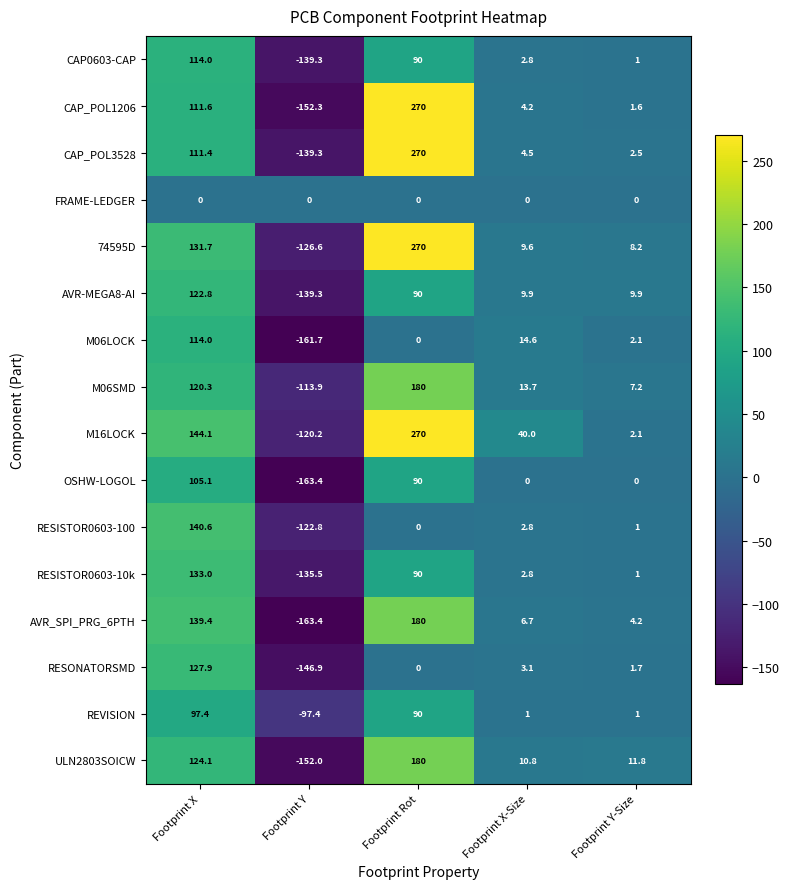

What is the difference between the maximum and minimum values in the CAP_POL1206 series?

422.3